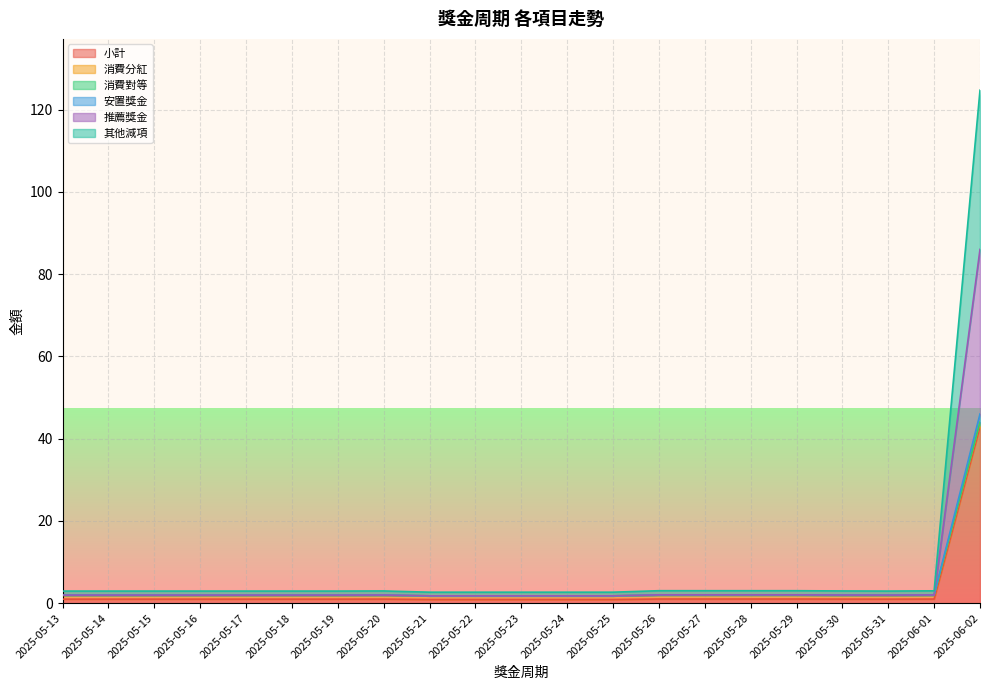

True or false: 小計 has a value of 1.0 at 2025-05-31.

True